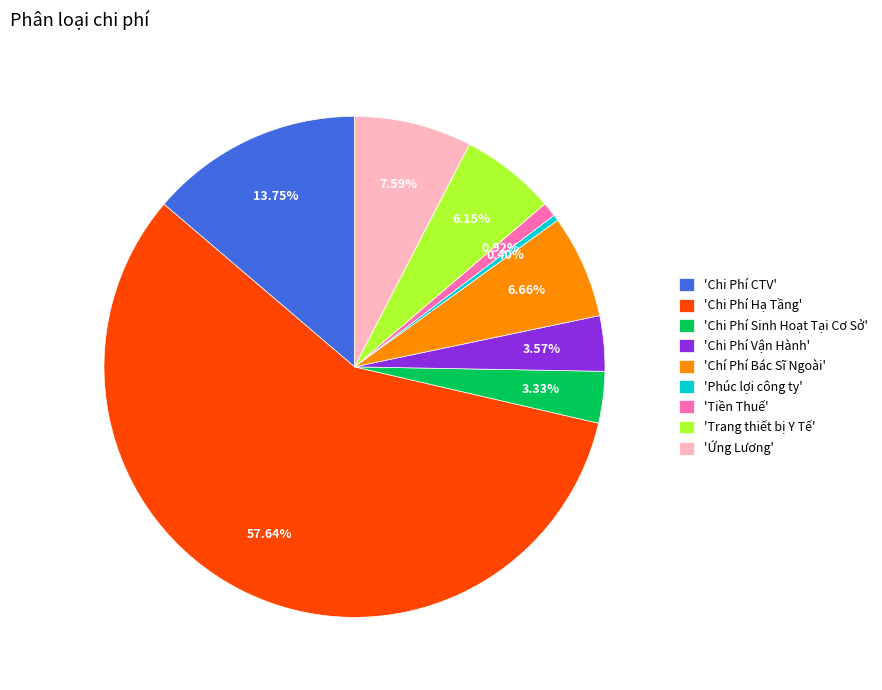

Which category has the smallest portion of the pie?

'Phúc lợi công ty'